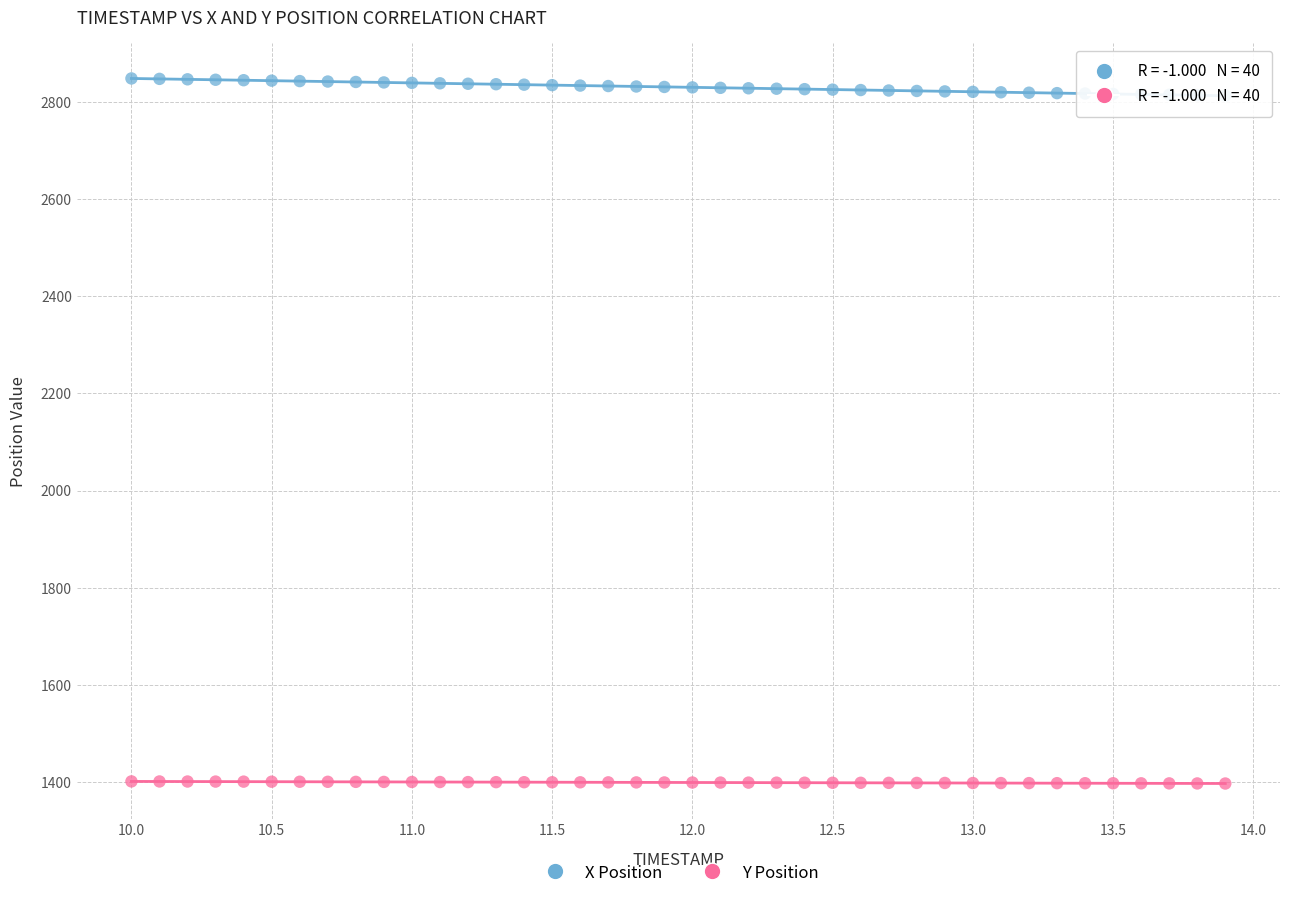

Across all data points, what is the range of Y values (max minus min)?

1451.0